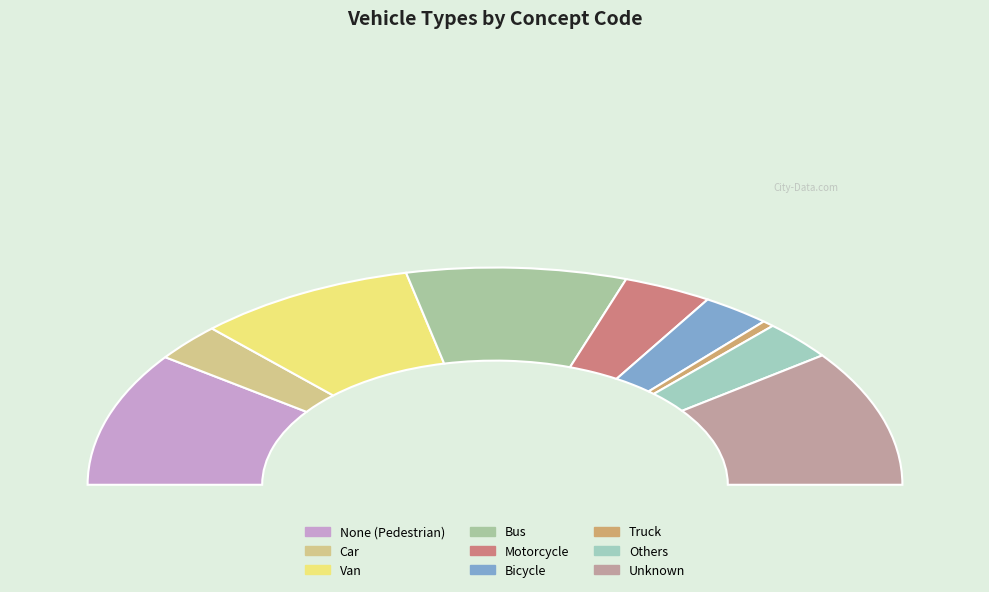

Do Motorcycle and Truck together represent more than half of the pie?

No